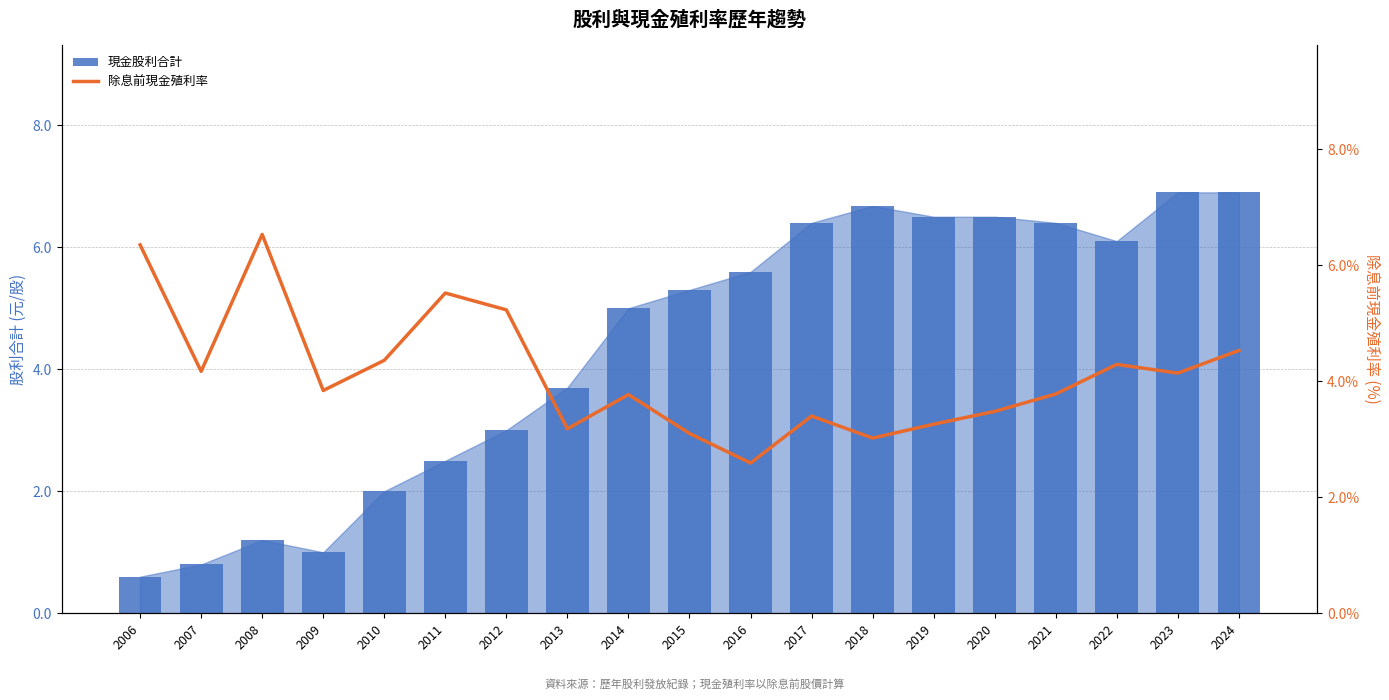

How many groups of bars are there?

19